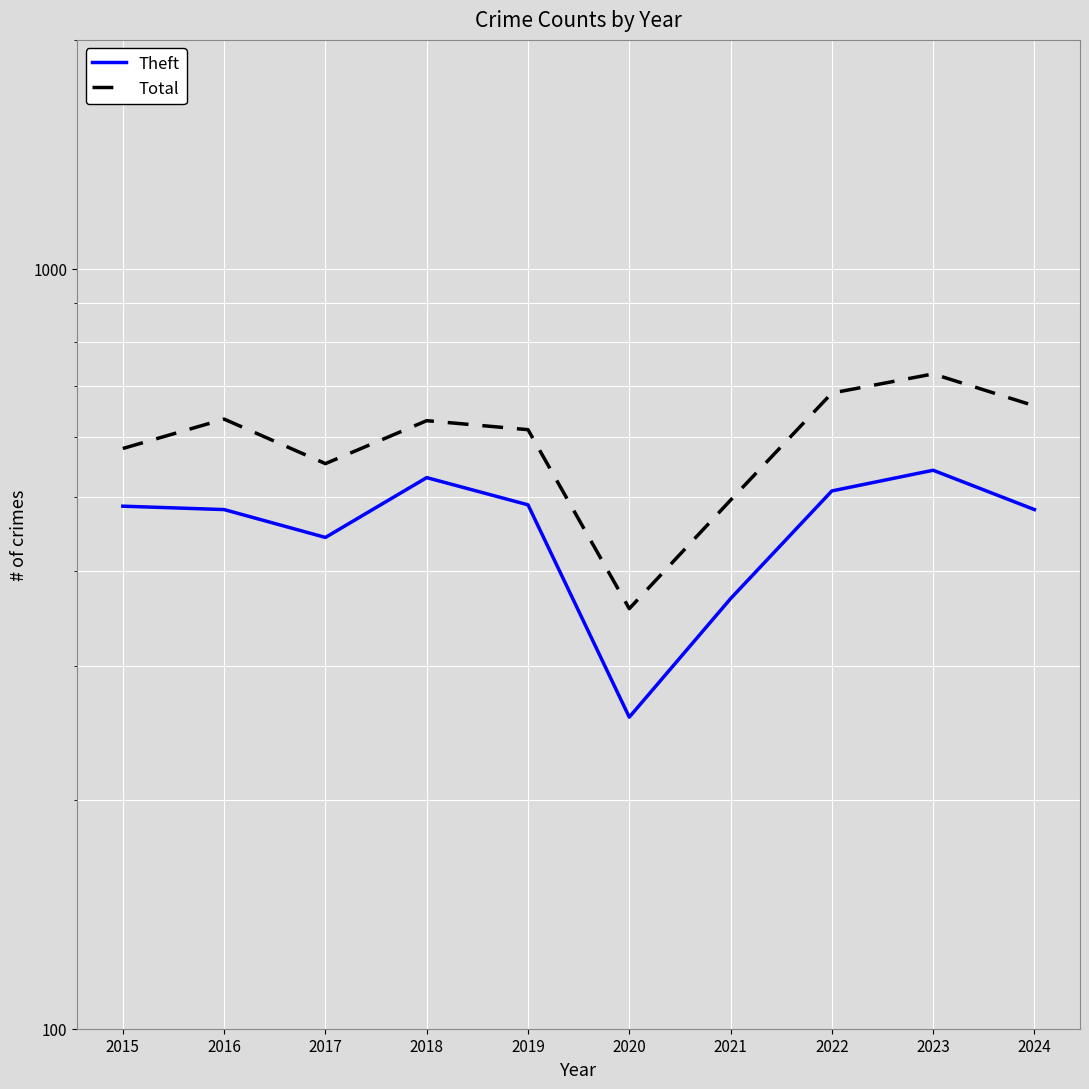

Is it true that Theft equals 257 at 2020?

True